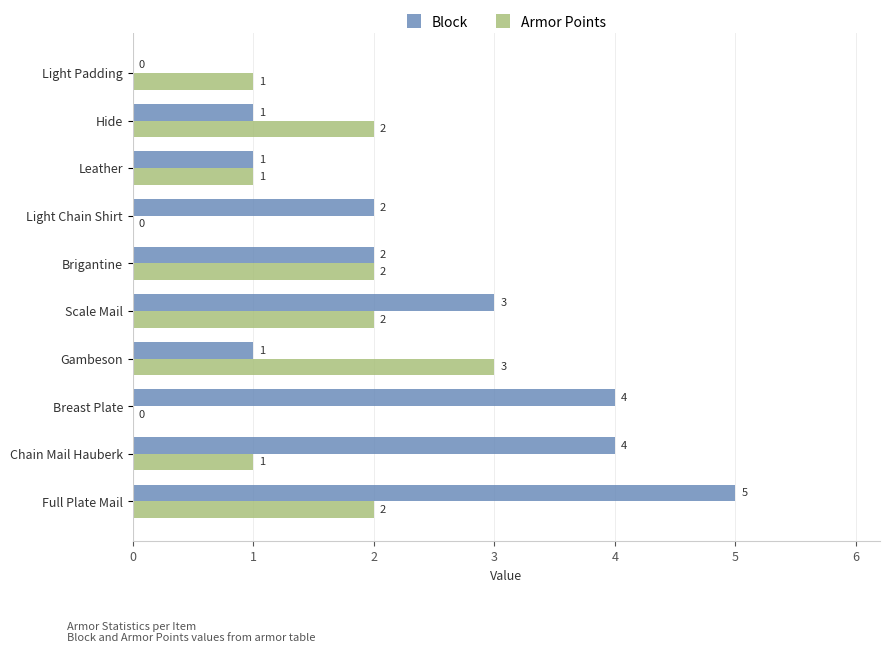

What is the sum of the Armor Points values at Light Padding and Gambeson?

4